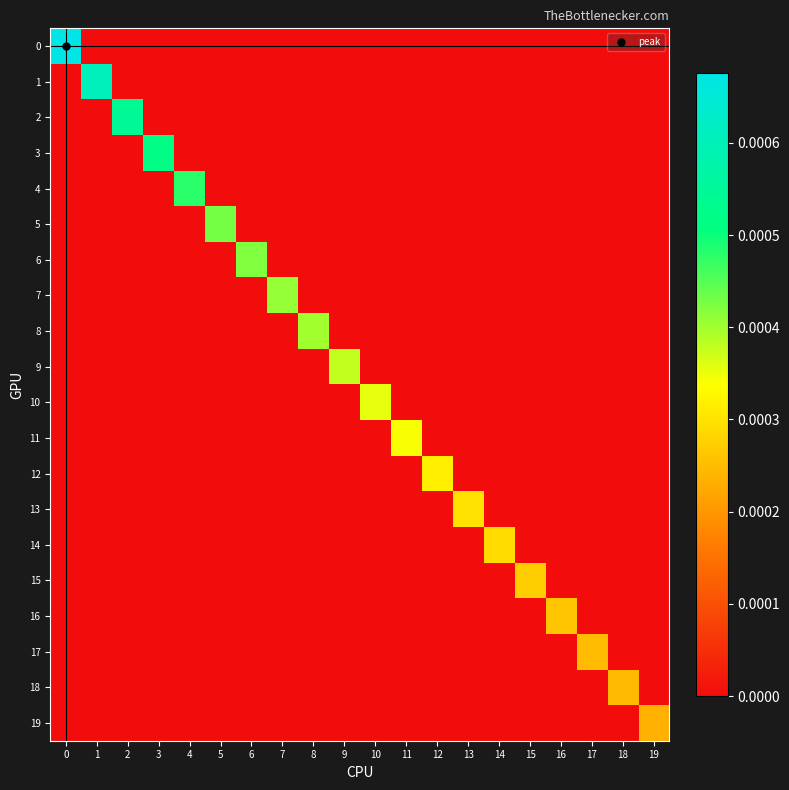

Rank the series by their maximum value, from highest to lowest.

0, 1, 2, 3, 4, 5, 6, 7, 8, 9, 10, 11, 12, 13, 14, 15, 16, 17, 18, 19